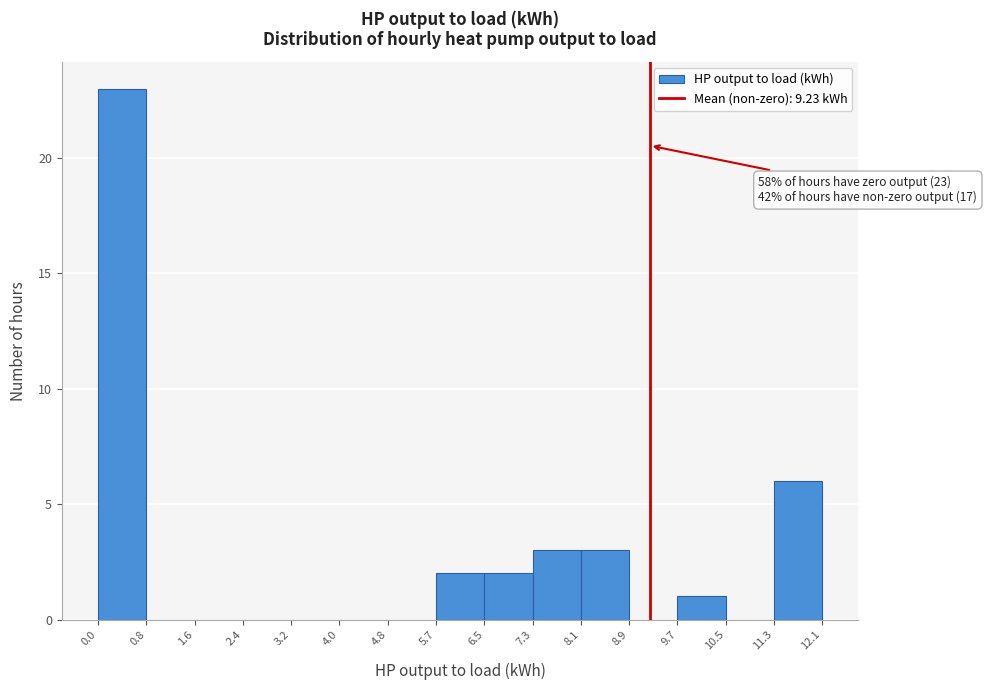

Which range on the x-axis has the tallest bar?

0.0 to 0.8